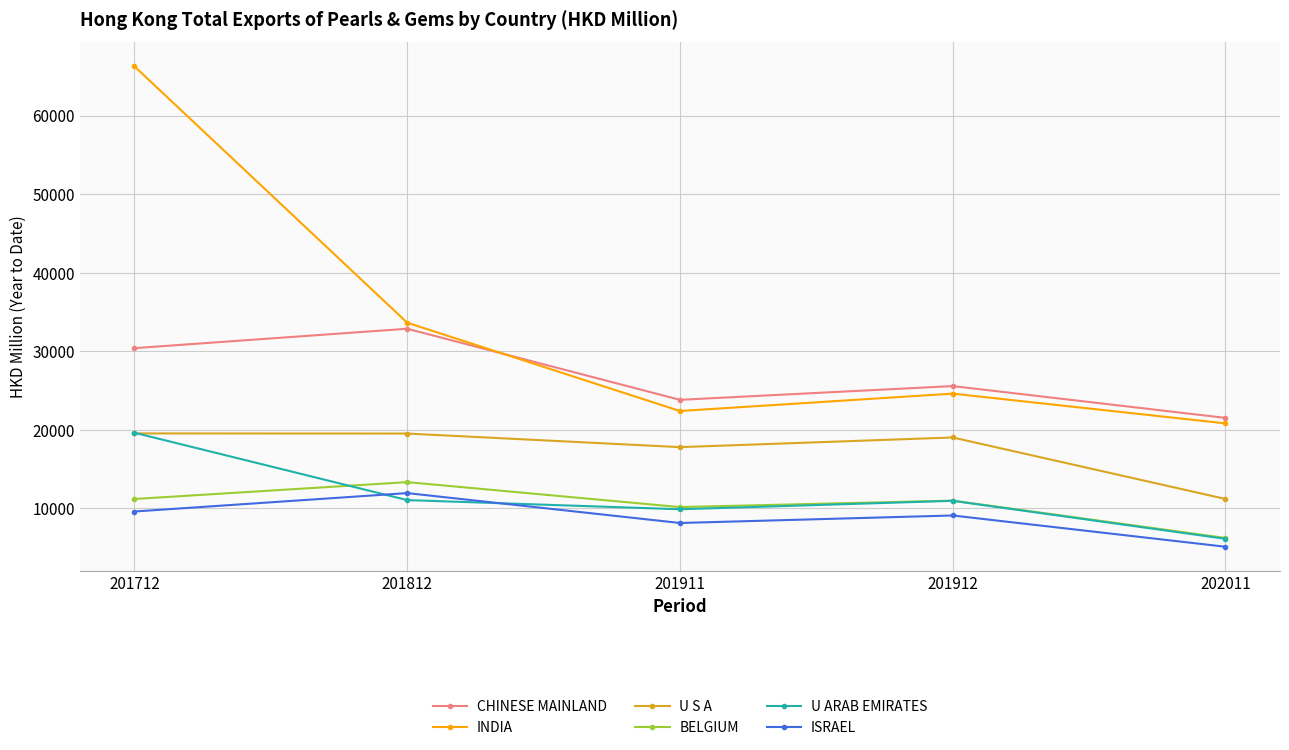

At which category is the sum across all series the highest?

201712